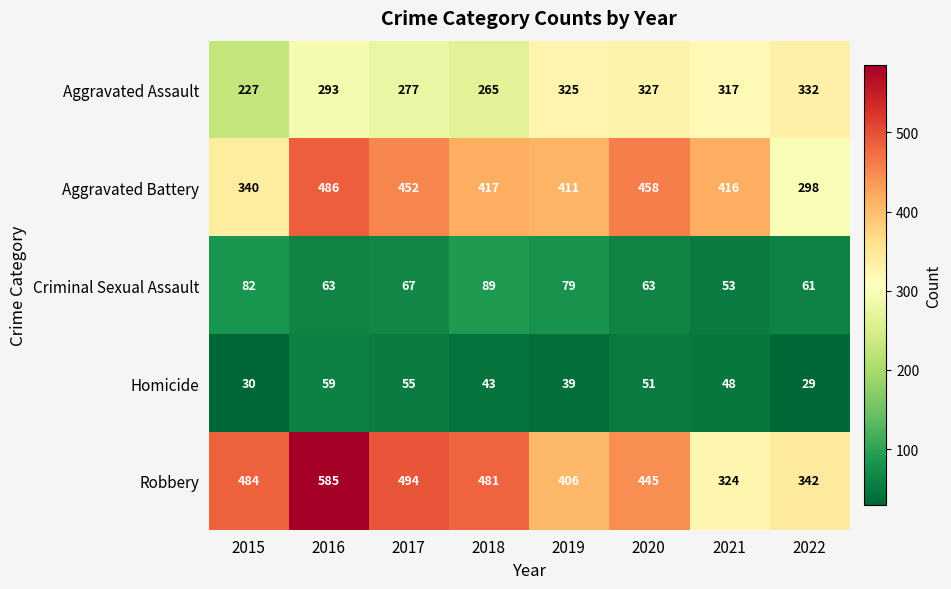

What is the sum of all Aggravated Assault values?

2363